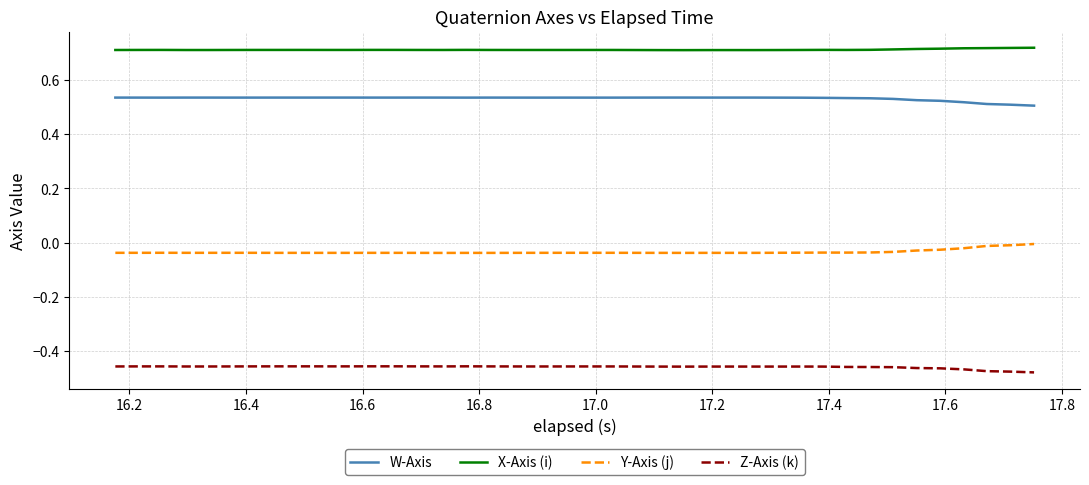

At how many categories does at least one series exceed 0?

40